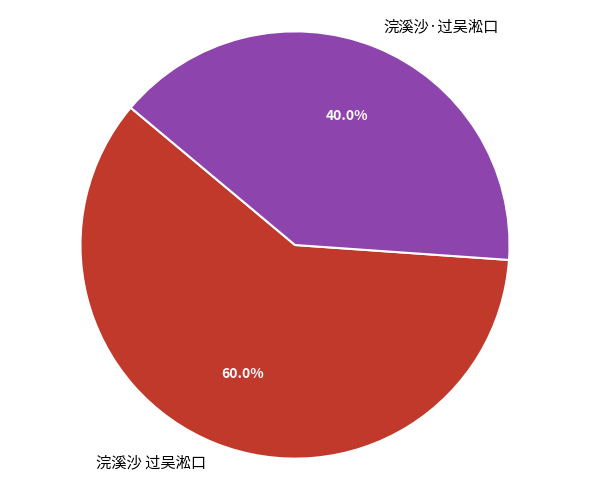

Is there any slice that represents more than half of the pie?

Yes